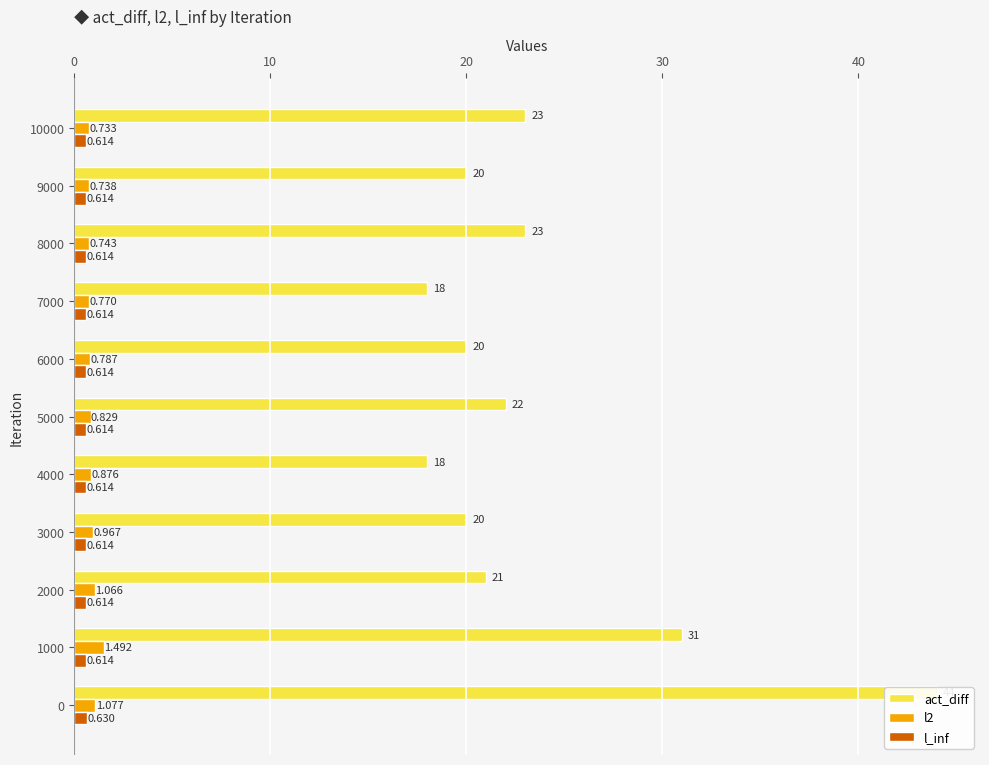

What is the maximum value shown in the chart?

44.0